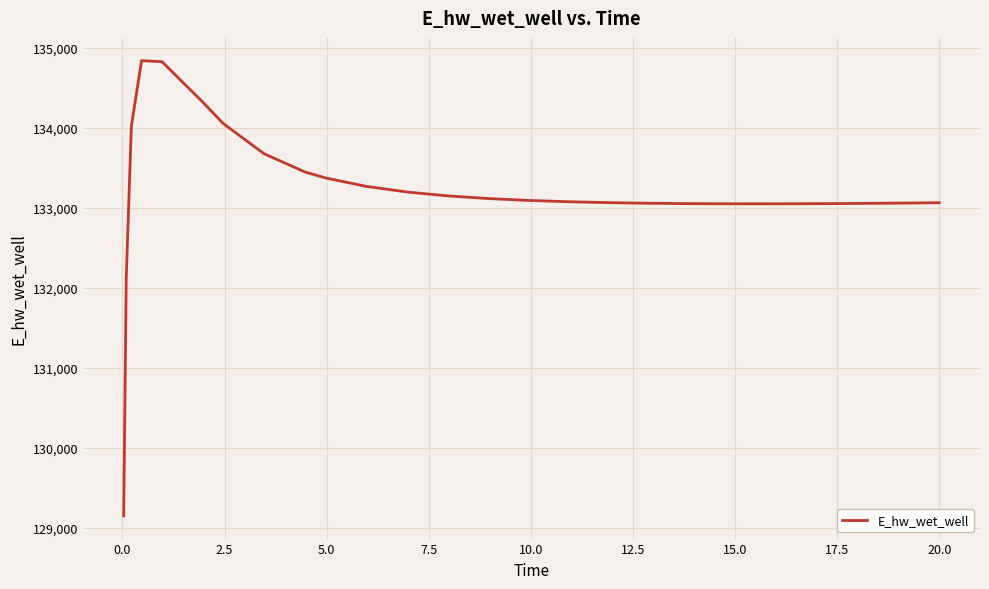

What is the greatest value displayed?

134841.0